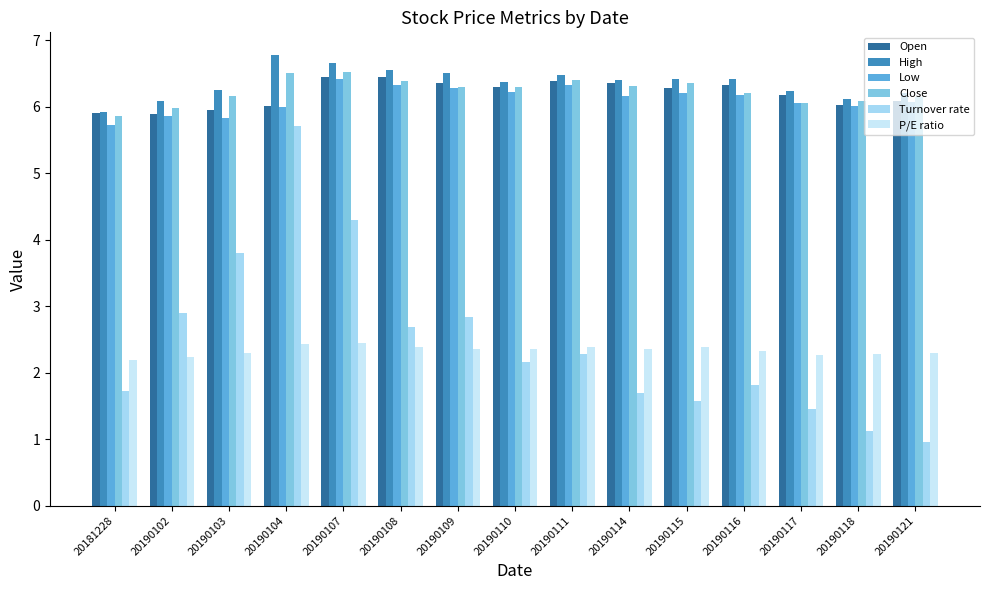

The value of P/E ratio at 20190115 is 3.5. True or false?

False